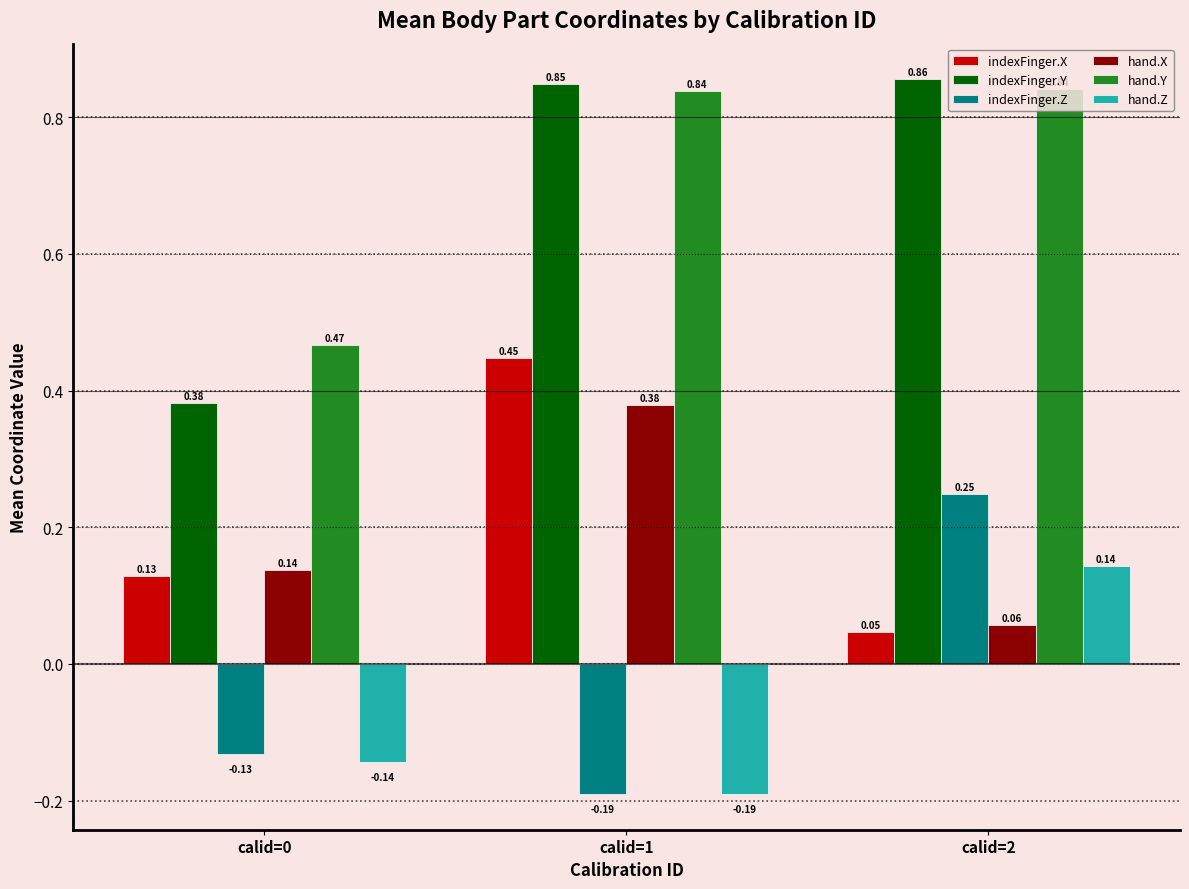

What is the spread (max minus min) of values at calid=0?

0.6